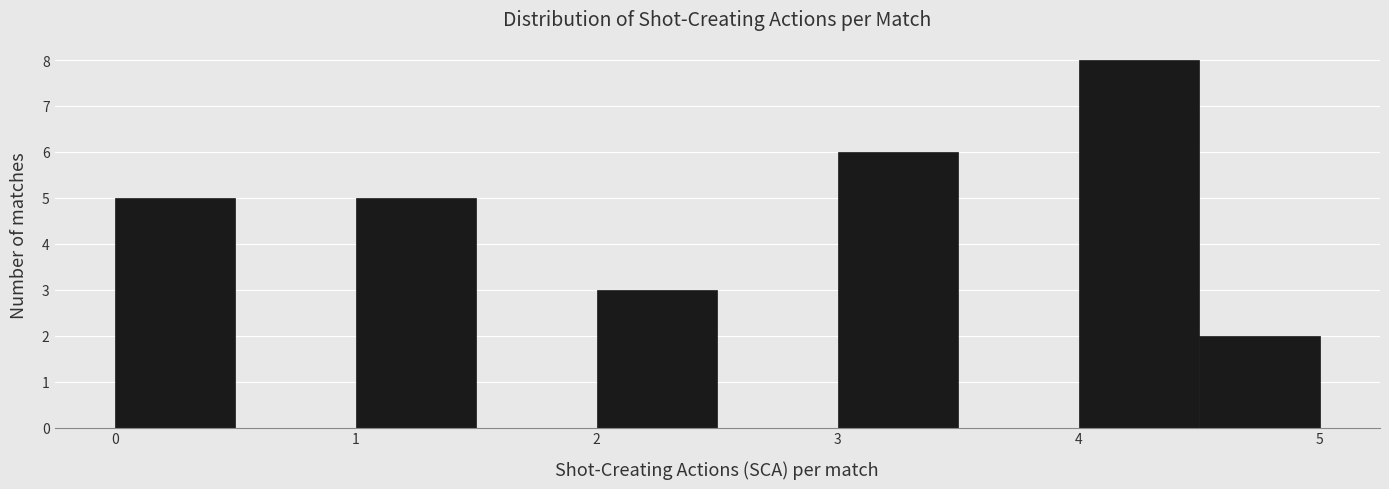

Which range on the x-axis has the tallest bar?

4.0 to 4.5